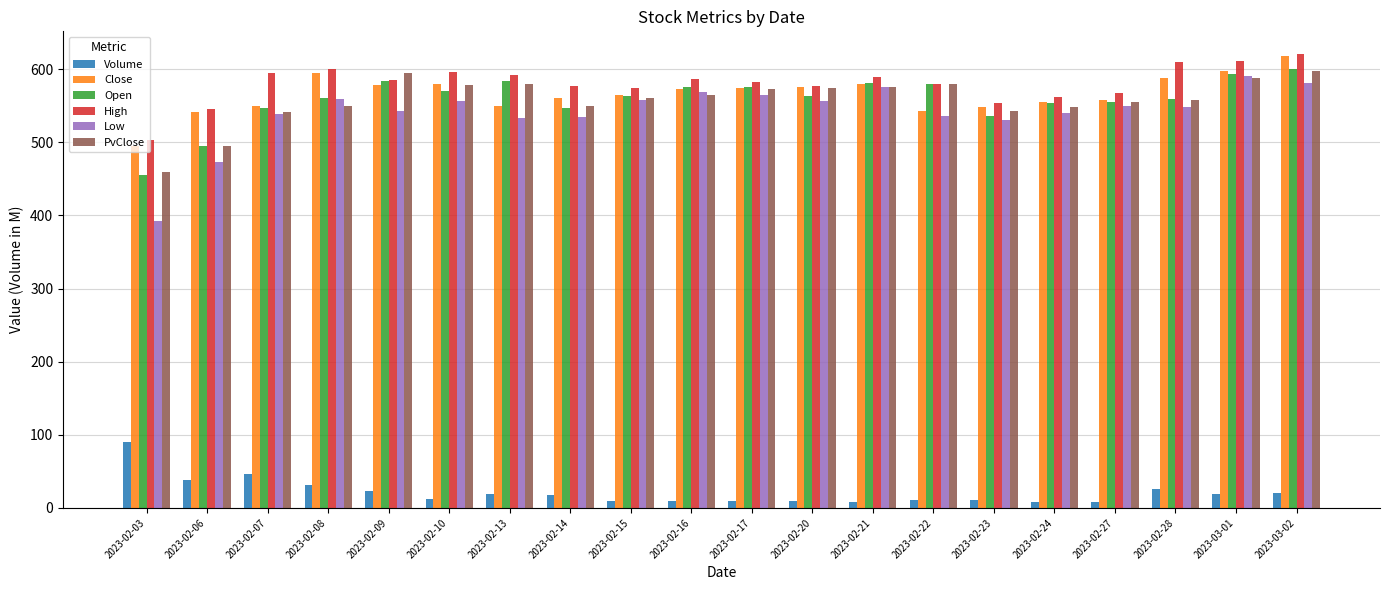

What is the sum of all PvClose values?

11171.3